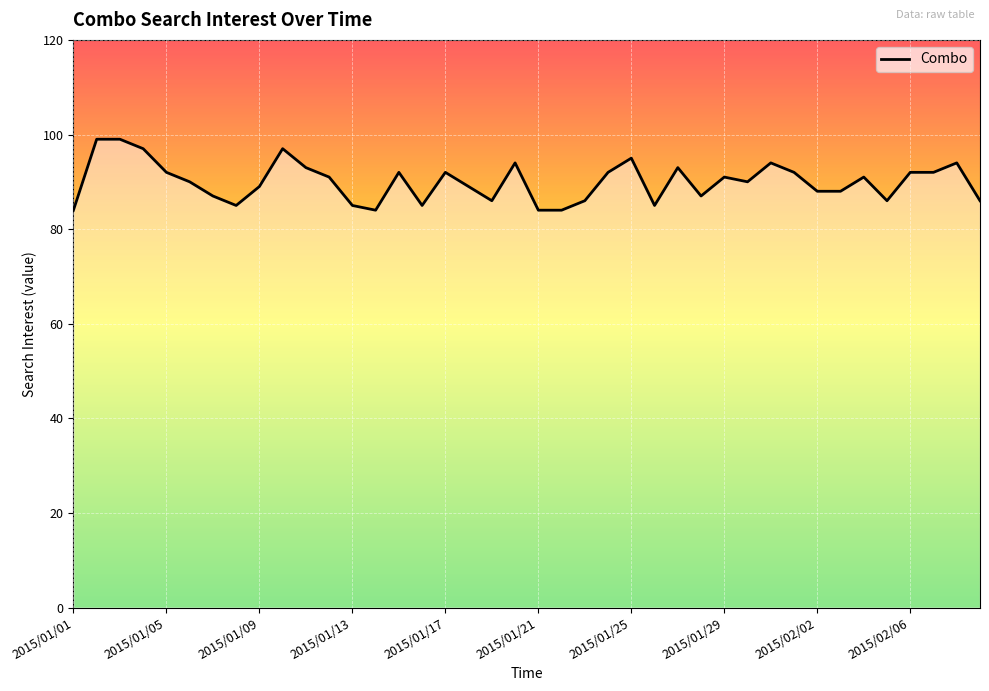

Does the chart display data point markers on the line(s)?

No